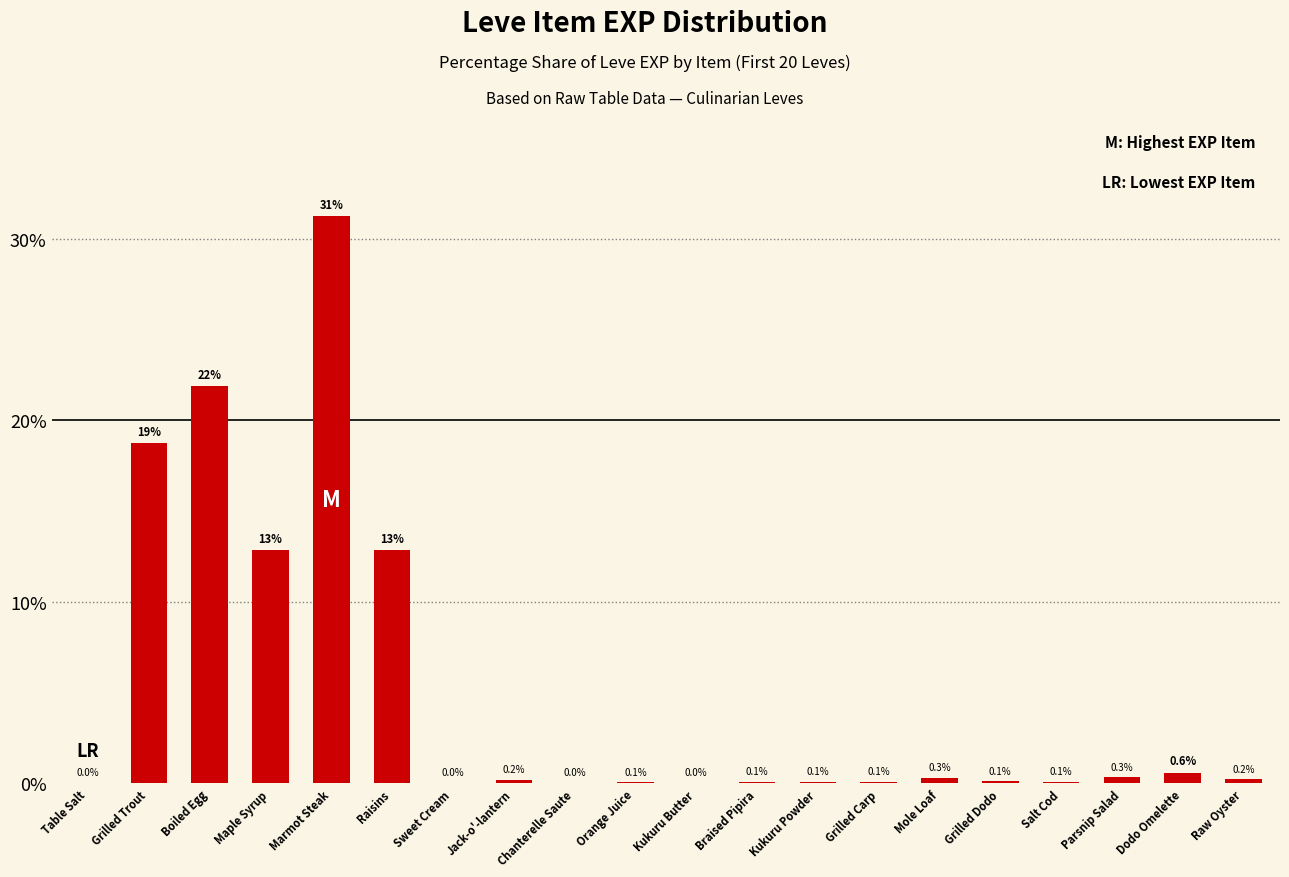

The value at Dodo Omelette is 0.6. True or false?

True